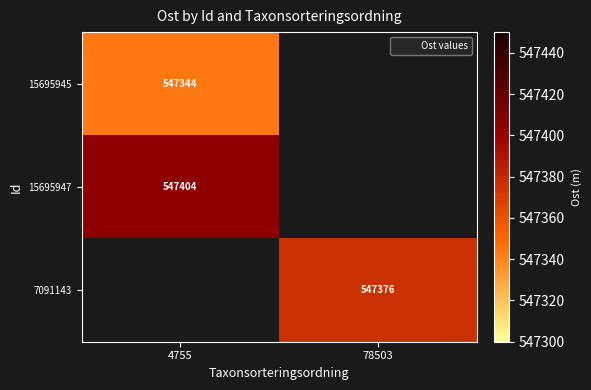

The 15695945 series shows 547344.3 at 4755. True or false?

True